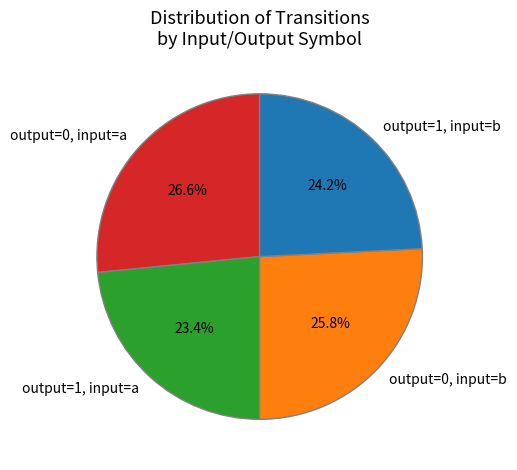

Which slice is the smallest?

output=1, input=a